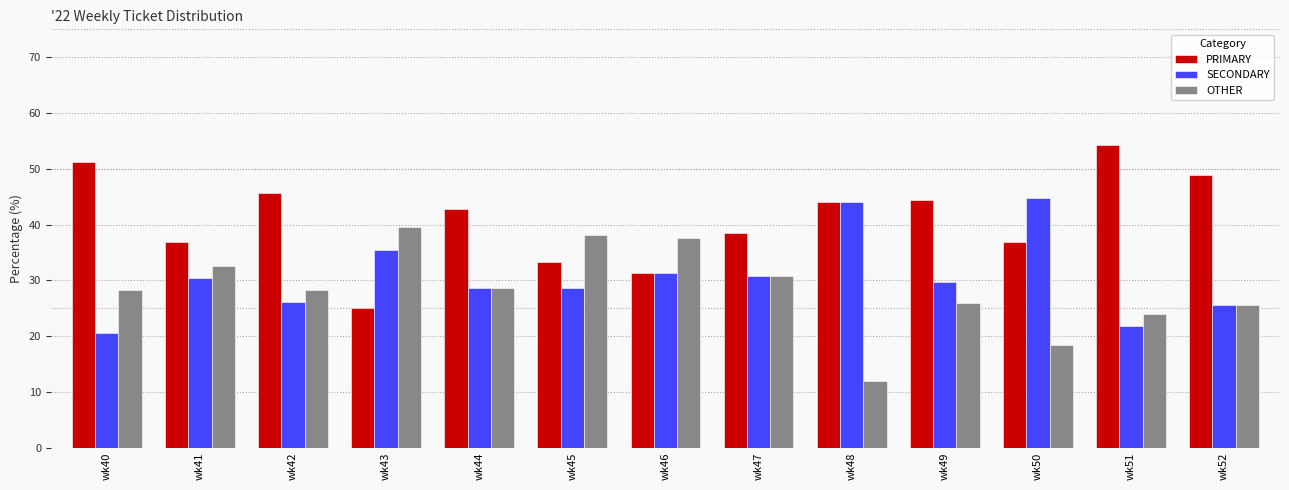

What is the minimum value shown in the chart?

12.0